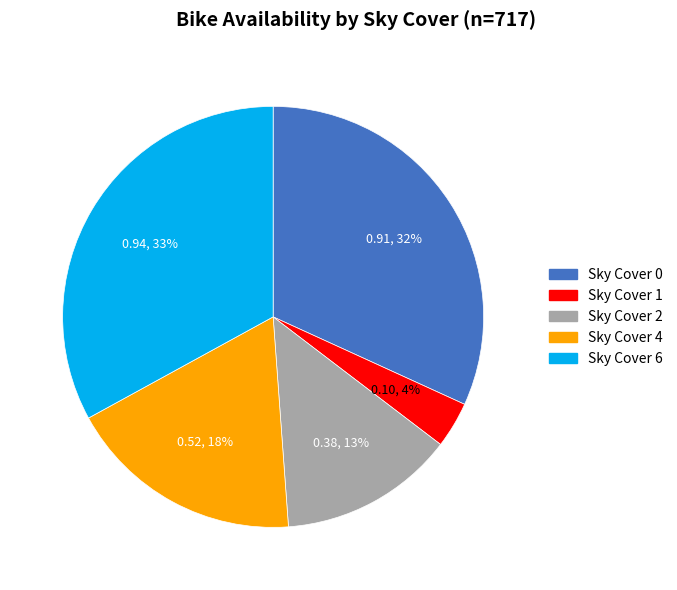

How many slices are in this pie chart?

5